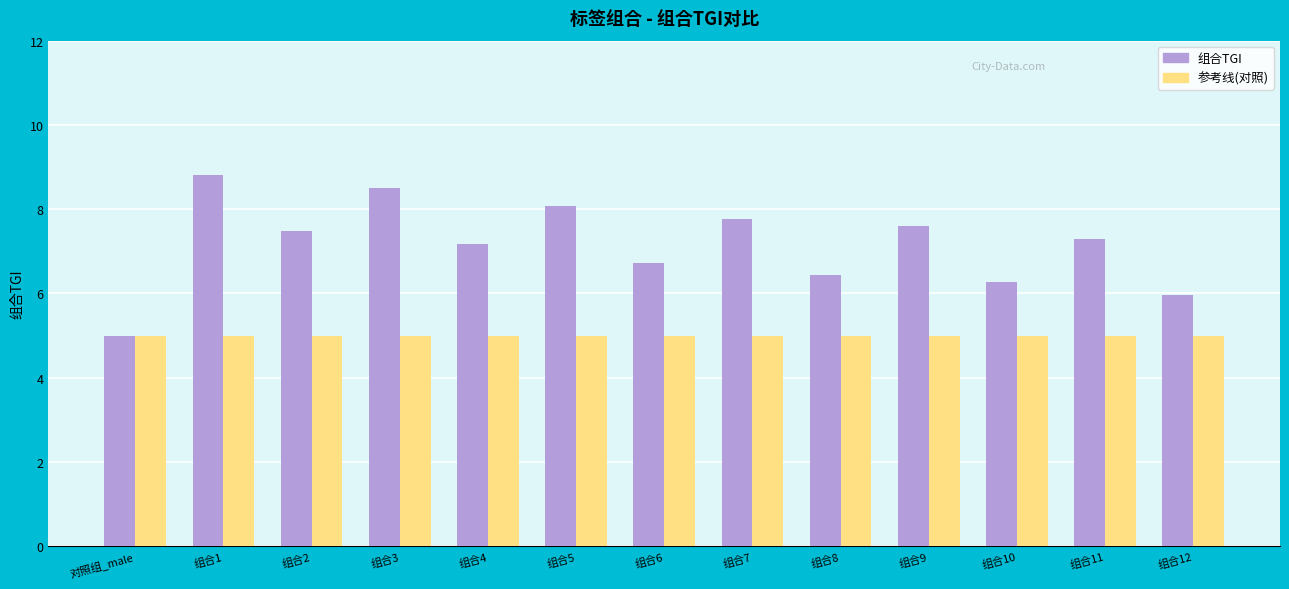

What are all the series names shown in the legend?

组合TGI, 参考线(对照)